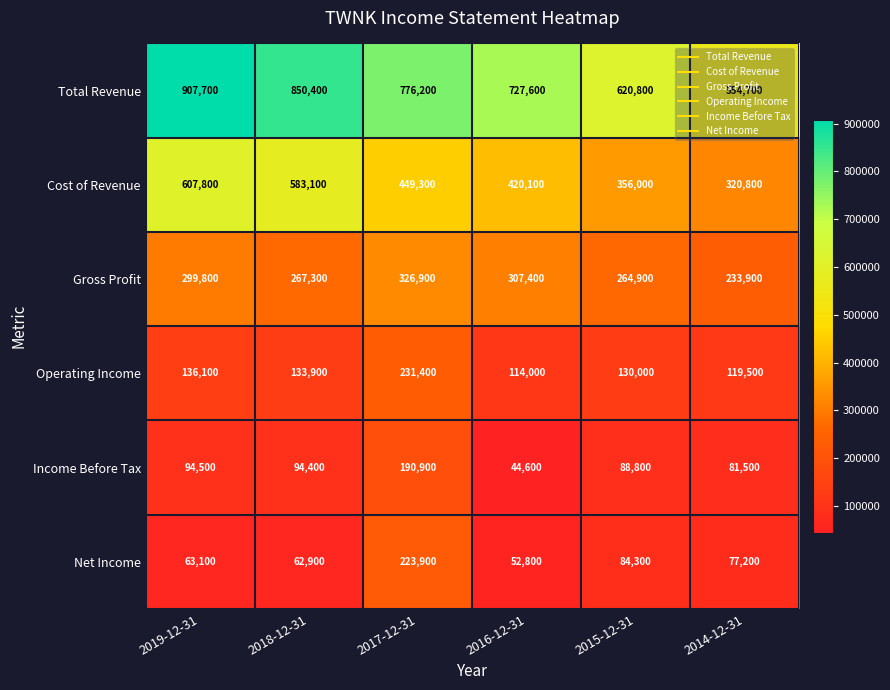

What is the greatest value displayed?

907700